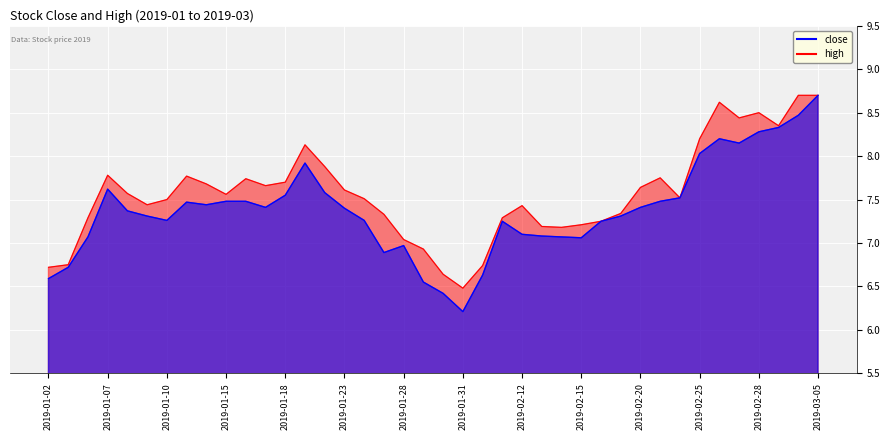

At which category does high reach its first local peak?

2019-01-07